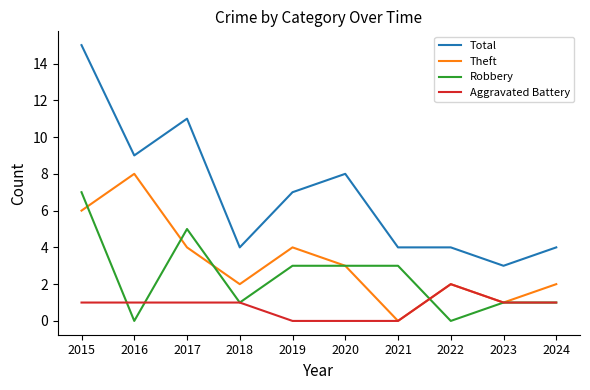

Is it true that Theft equals 3 at 2020?

True